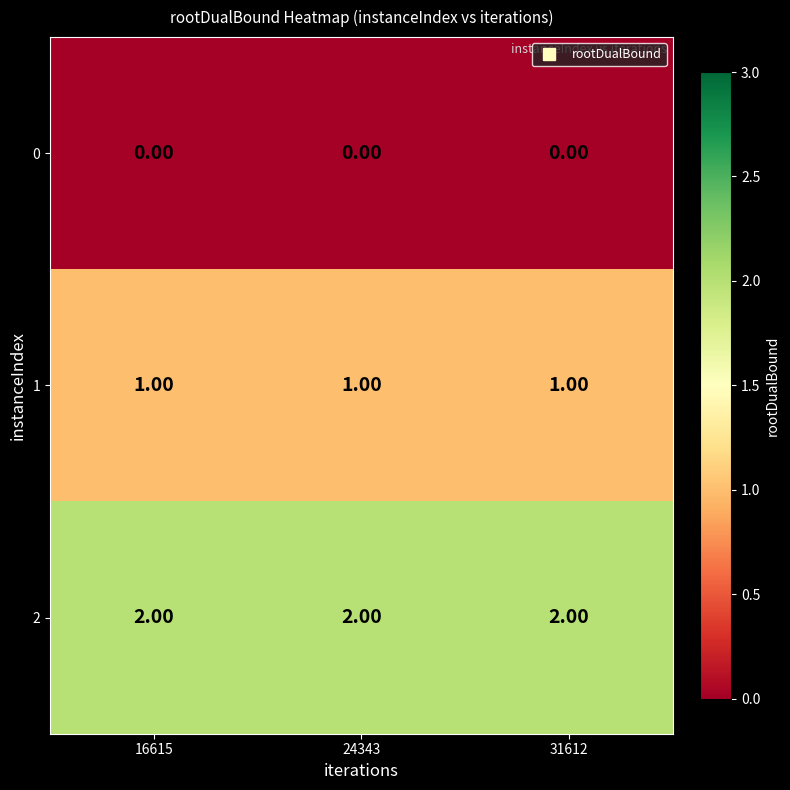

List the series in order of their overall mean, lowest first.

0, 1, 2